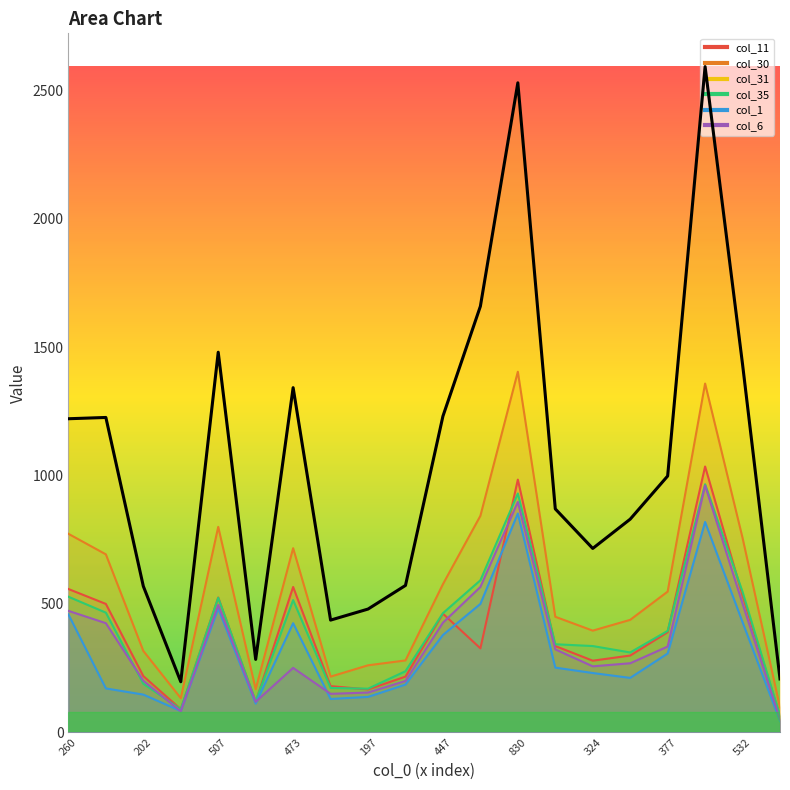

Reading left to right, list all the values displayed in this chart.

col_11: 558	500	219	90	525	118	566	180	167	217	462	327	984	336	279	299	390	1035	533	63
col_30: 773	693	317	133	800	168	717	217	261	280	577	843	1404	450	396	438	548	1358	757	97
col_31: 1221	1226	569	197	1480	284	1342	437	480	572	1231	1659	2529	870	716	830	998	2592	1433	208
col_35: 528	466	189	90	524	121	515	173	170	238	464	592	930	343	336	311	395	966	547	64
col_1: 459	171	147	83	482	112	425	130	138	186	379	500	852	252	231	212	307	819	429	44
col_6: 473	425	201	82	496	119	251	150	155	200	427	566	897	323	257	269	334	961	501	50